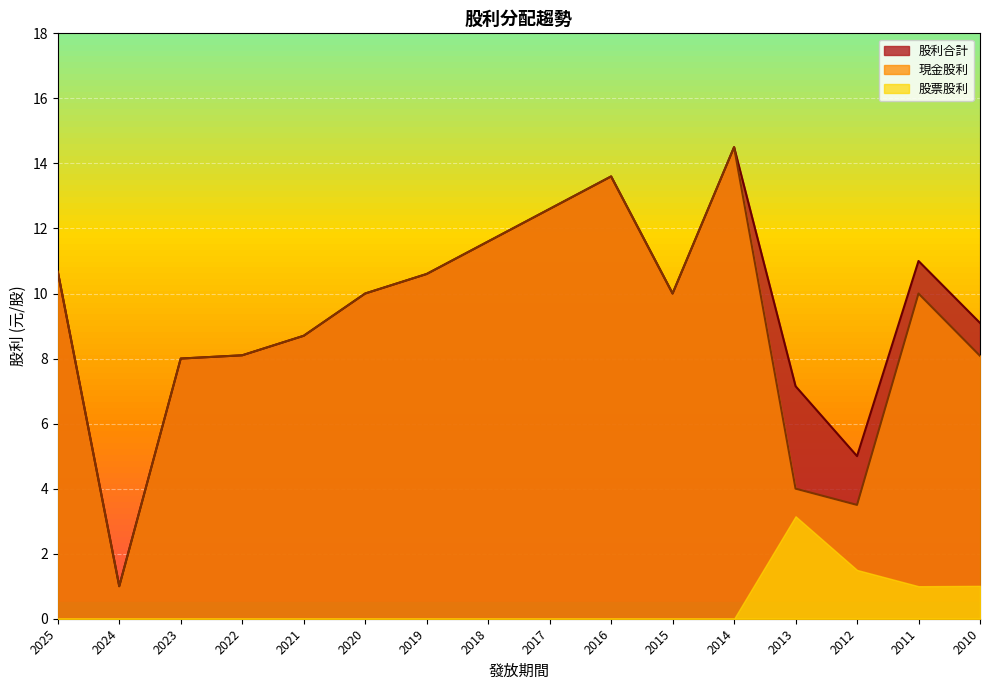

What value does the 現金股利 series have at 2013?

4.0